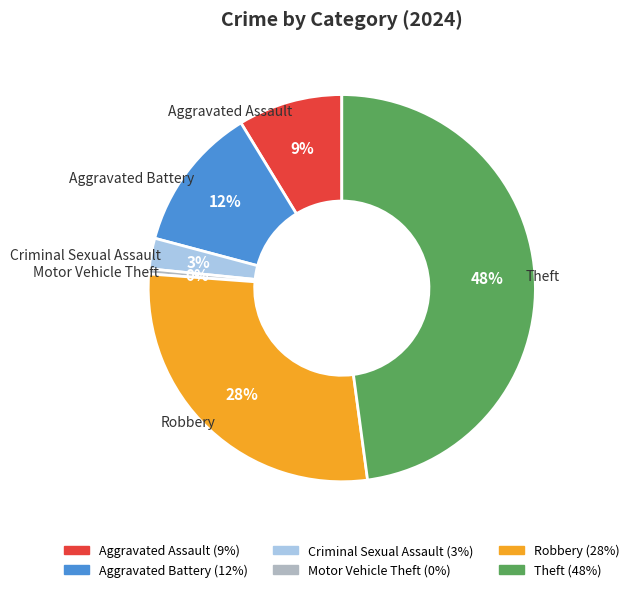

Is it true that Criminal Sexual Assault is 3% of the pie?

True